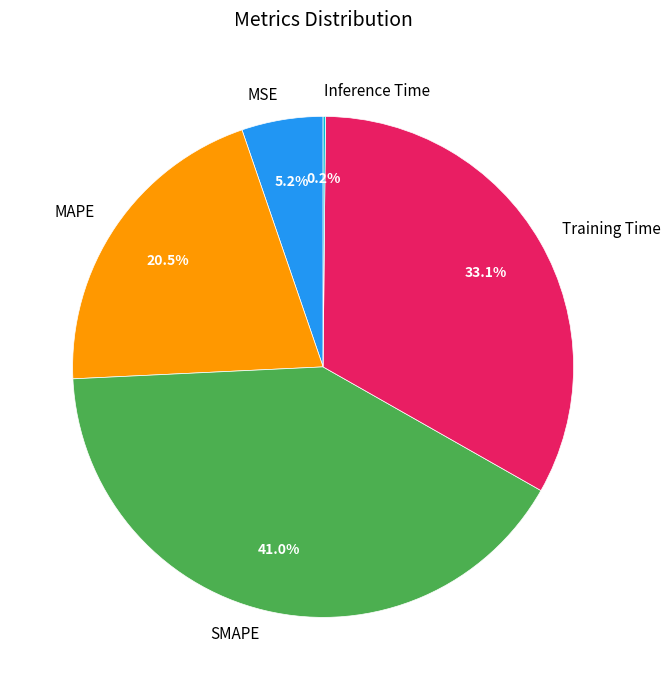

Which has a higher value, MSE or MAPE?

MAPE